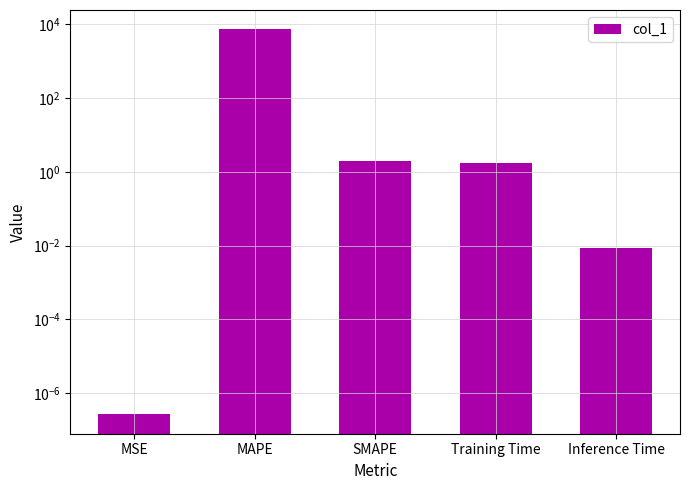

Rank the categories by value from highest to lowest.

MAPE, SMAPE, Training Time, Inference Time, MSE